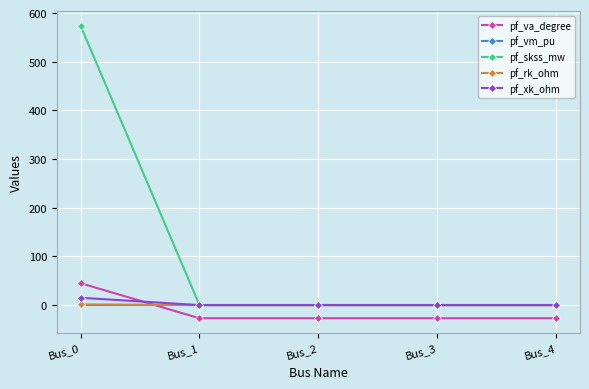

At which category is the sum across all series the highest?

Bus_0